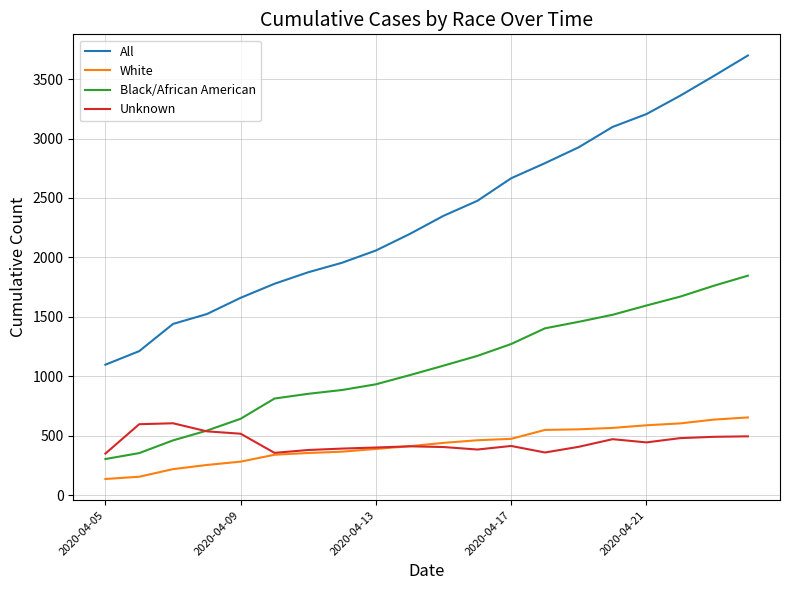

What is the difference between the maximum and minimum values in the White series?

518